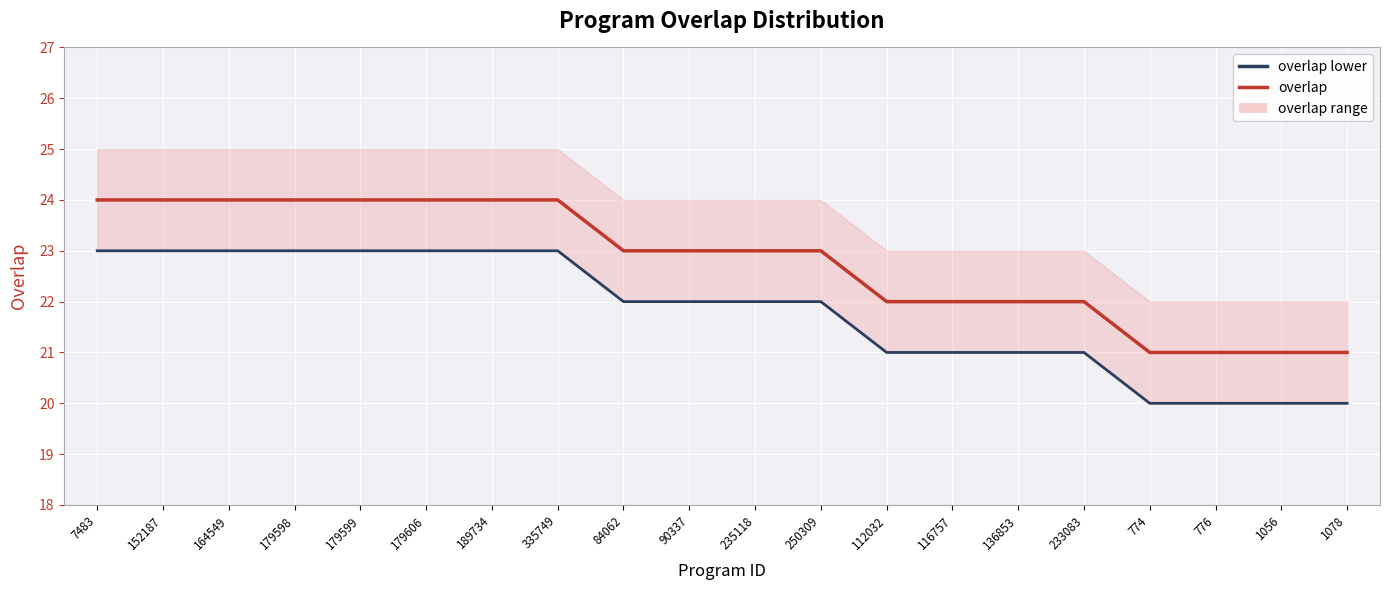

True or false: overlap lower and overlap cross at least once.

False